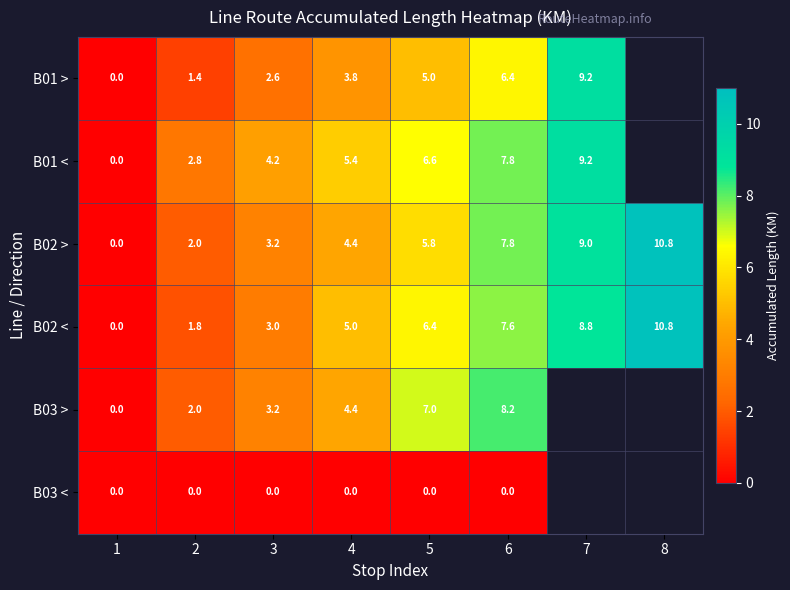

What is the sum of all B02 > values?

43.0